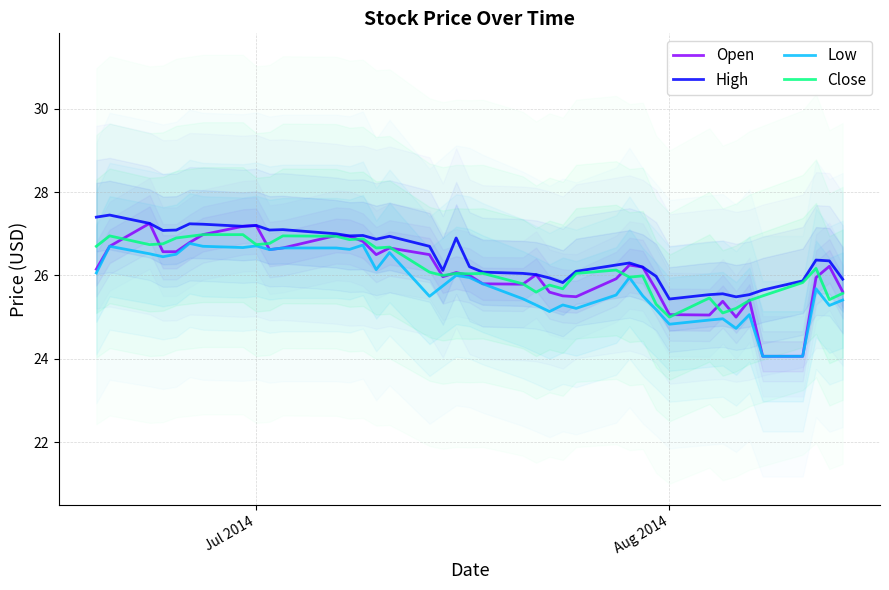

How many values in the Close series exceed 26?

23